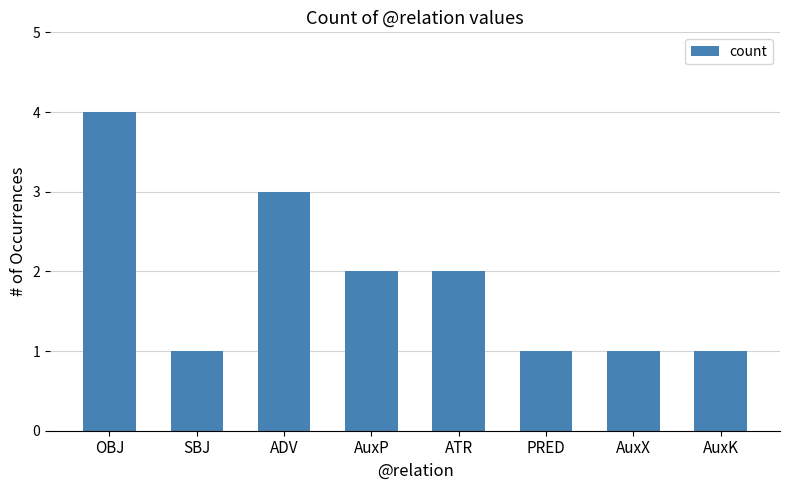

What is the smallest value displayed?

1